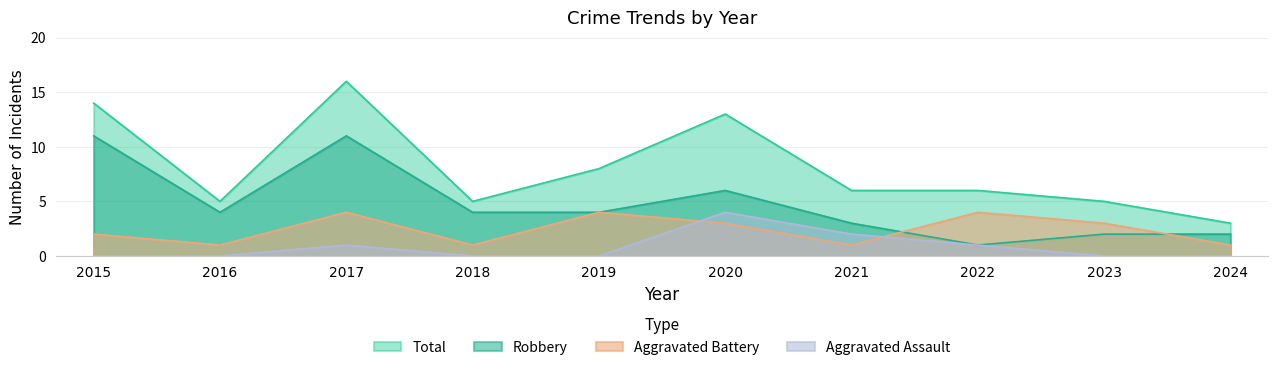

True or false: Robbery and Total cross at least once.

False